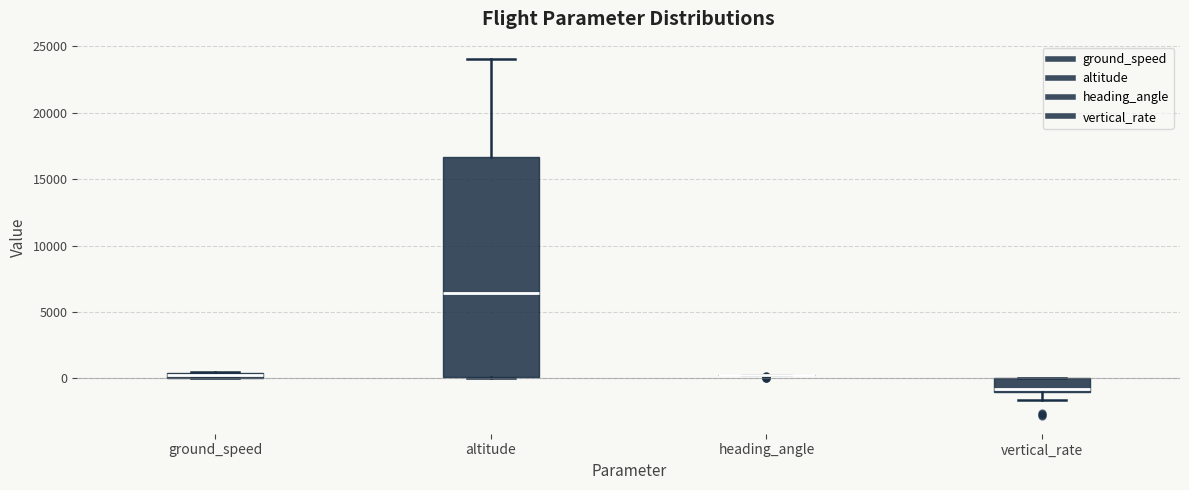

Where is the upper edge of the box for vertical_rate on the y-axis? The values are not printed on the chart, so give them approximately, as read against the axis.

0